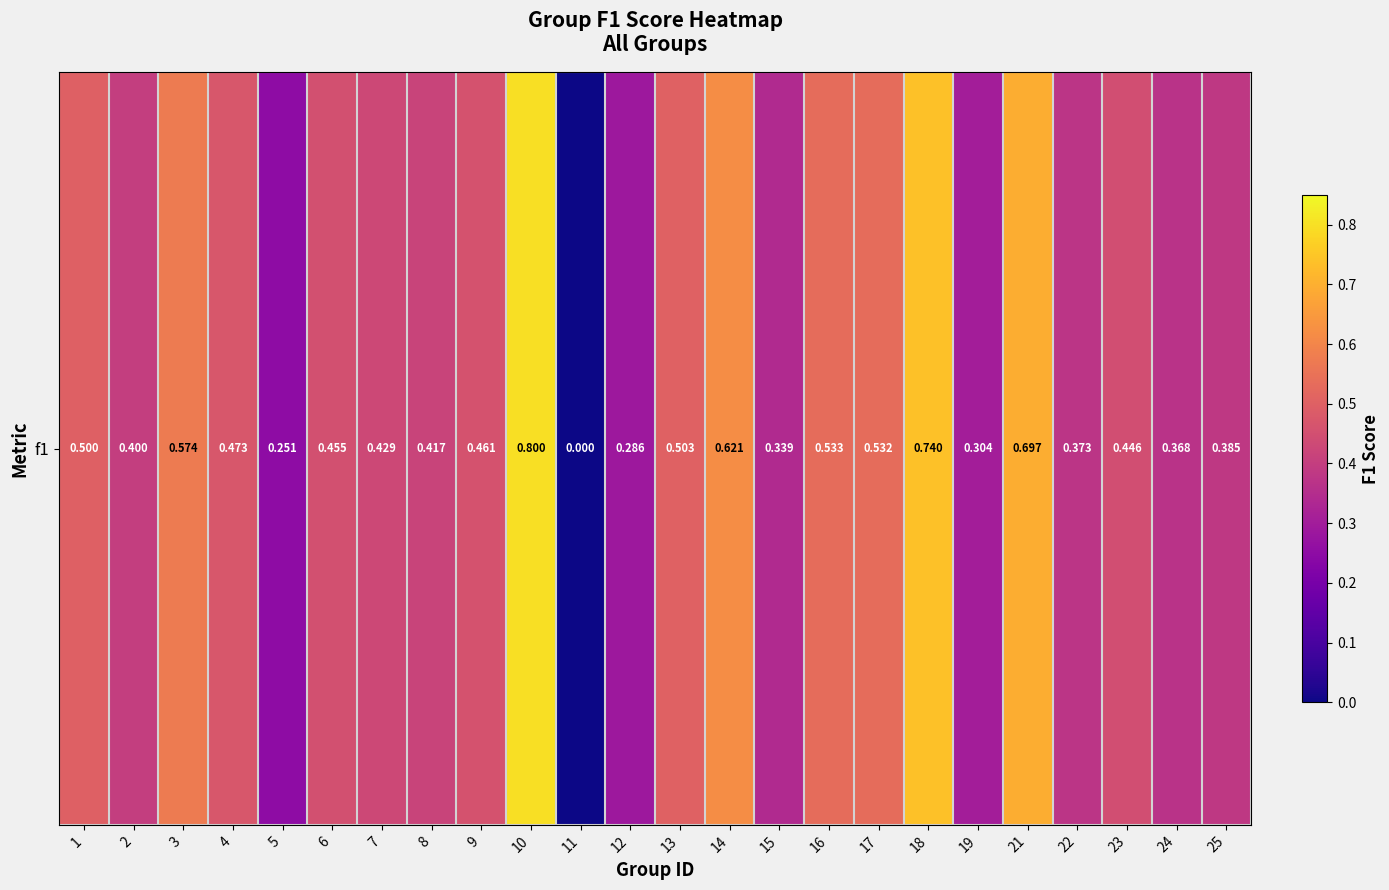

How many values are between 0 and 1?

24